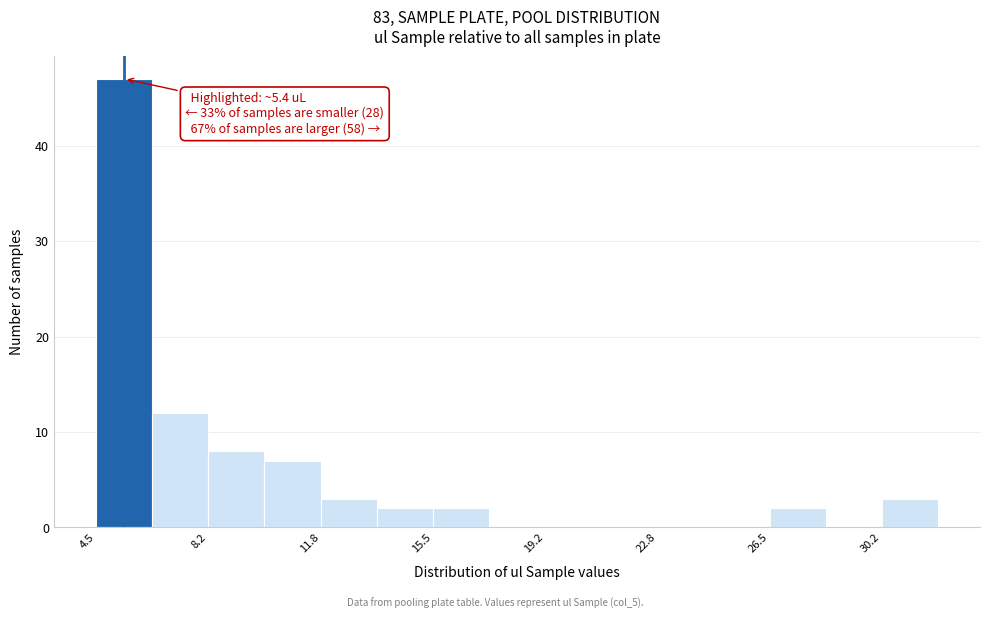

Read against the x-axis, roughly where is the centre of the tallest bar?

5.5